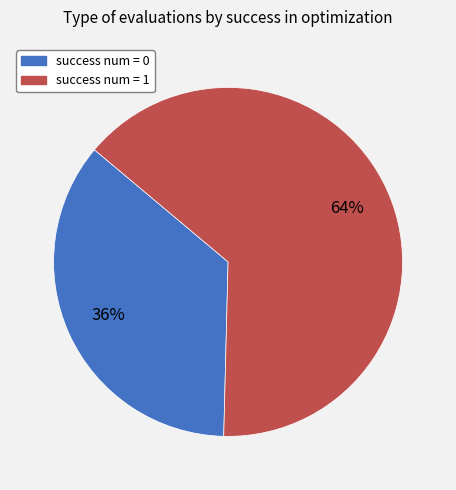

To the nearest percent, what is the combined percentage of success num = 0 and success num = 1?

100%